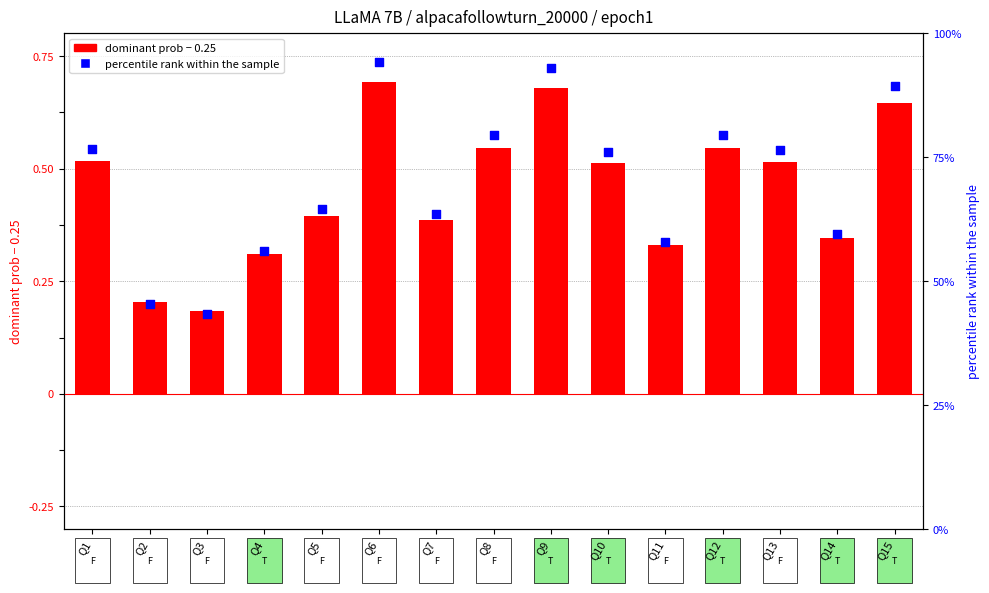

What are all the series names shown in the legend?

dominant prob - 0.25, percentile rank within the sample